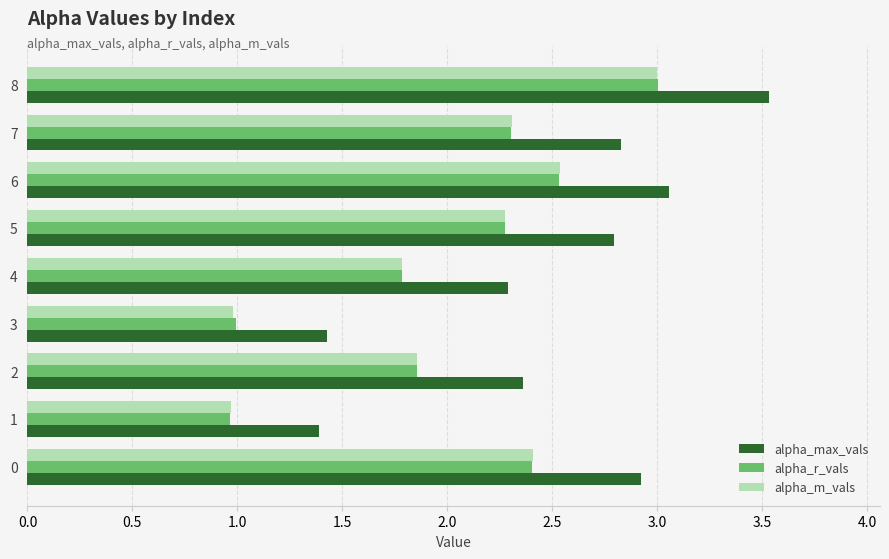

What are all the series names shown in the legend?

alpha_max_vals, alpha_r_vals, alpha_m_vals